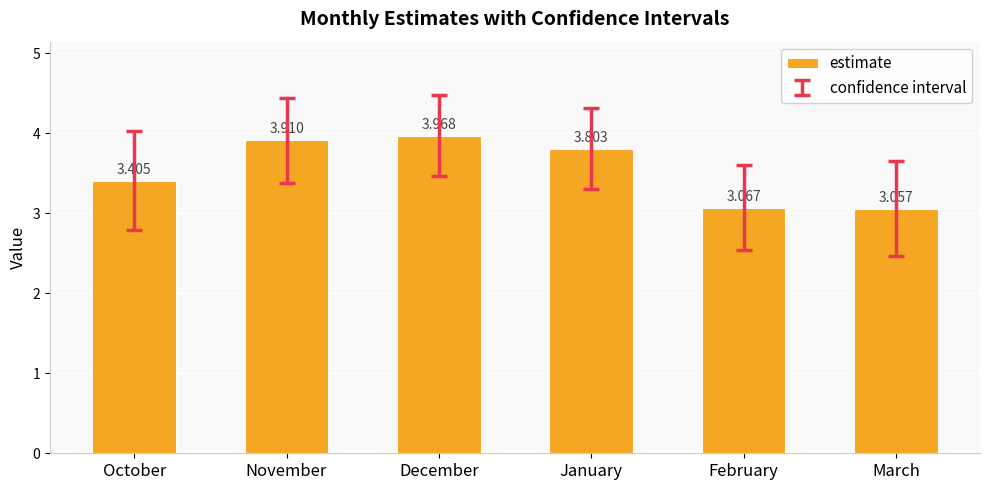

What position from the right is October?

6